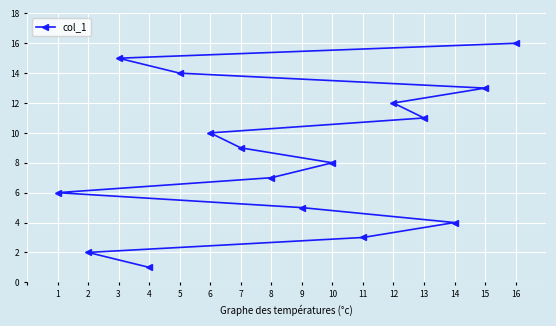

True or false: the data has more than 0 interior local peaks.

False